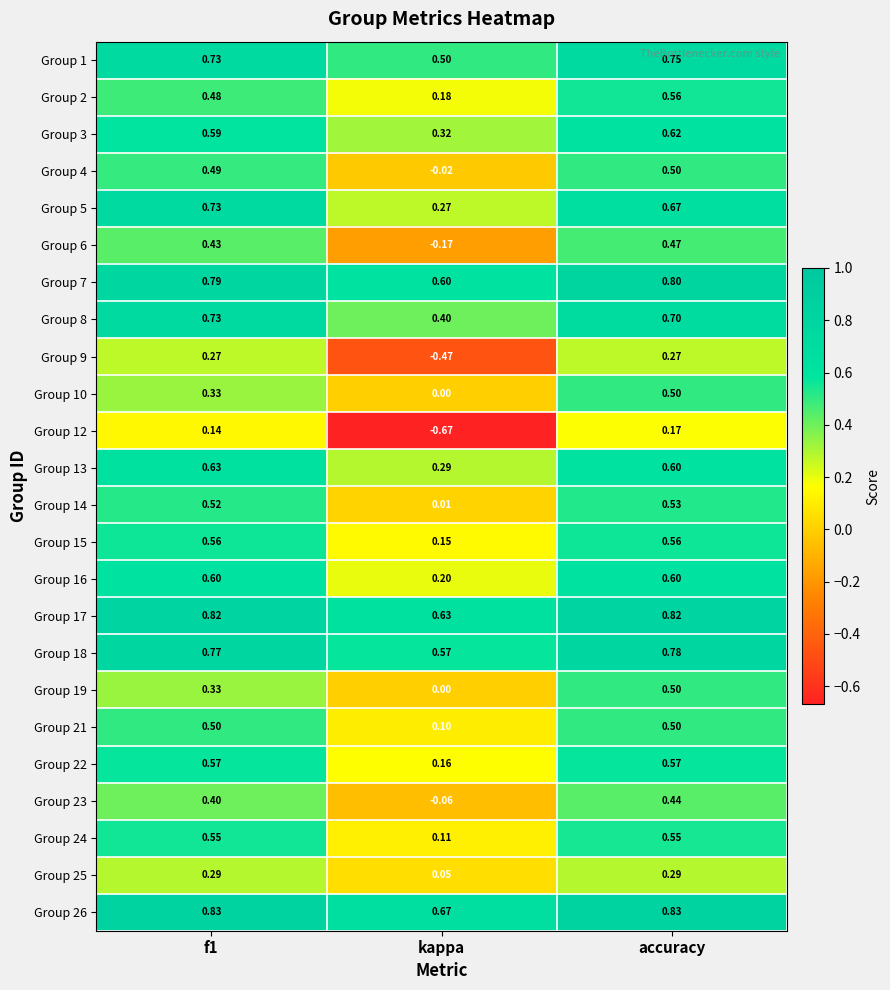

Is the value of Group 15 at kappa greater than the value of Group 12 at kappa?

Yes